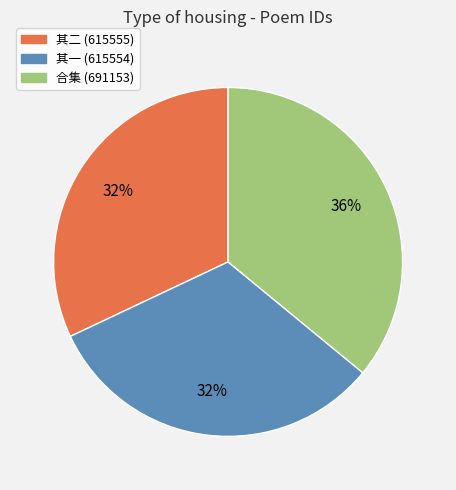

To the nearest percent, what is the difference between the largest and smallest slice percentages?

4%